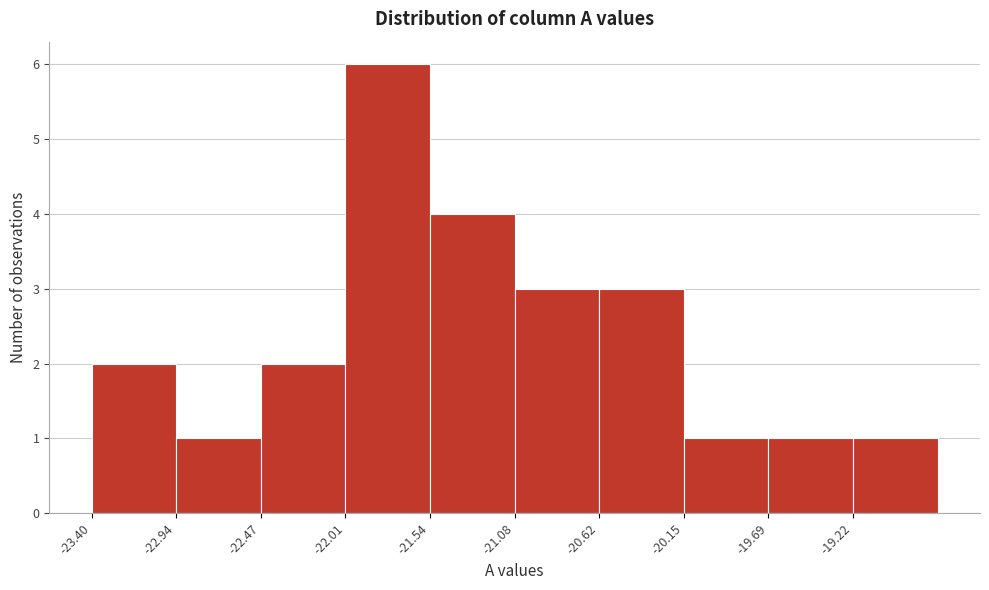

Which range on the x-axis has the tallest bar?

-22.00 to -21.55